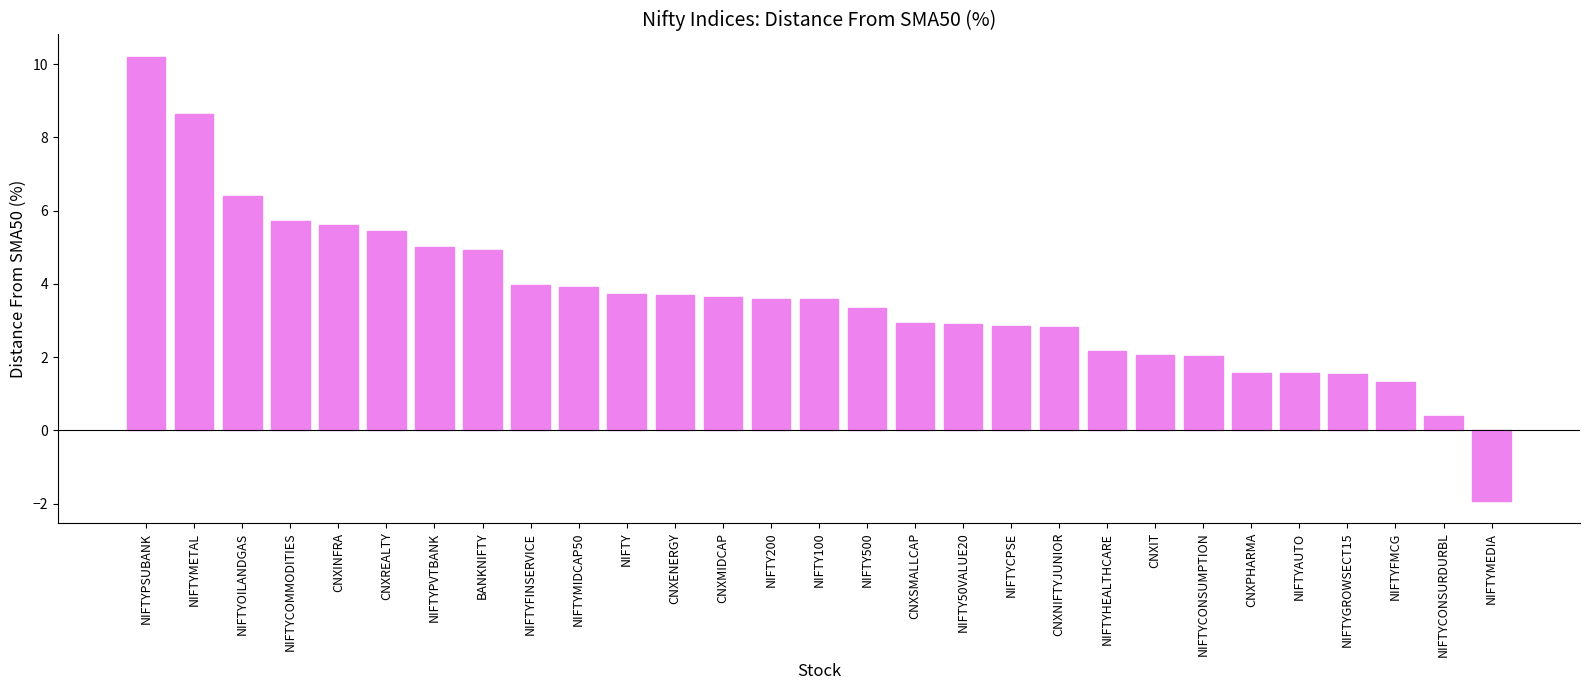

Which category has the highest value across all series?

NIFTYPSUBANK